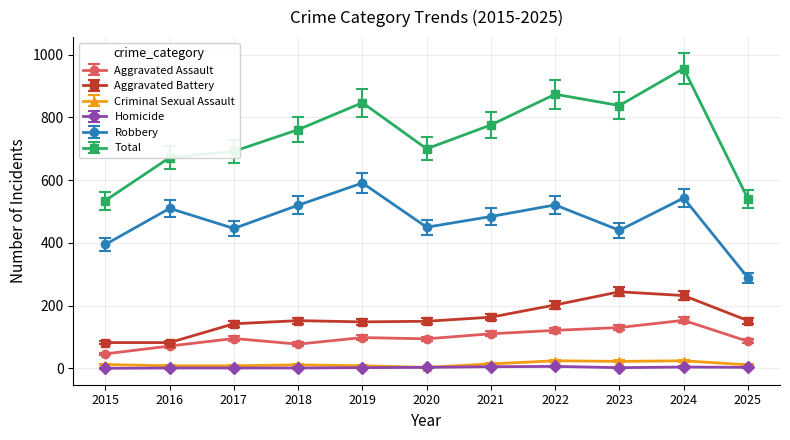

Which series changed the most between 2017 and 2022?

Total